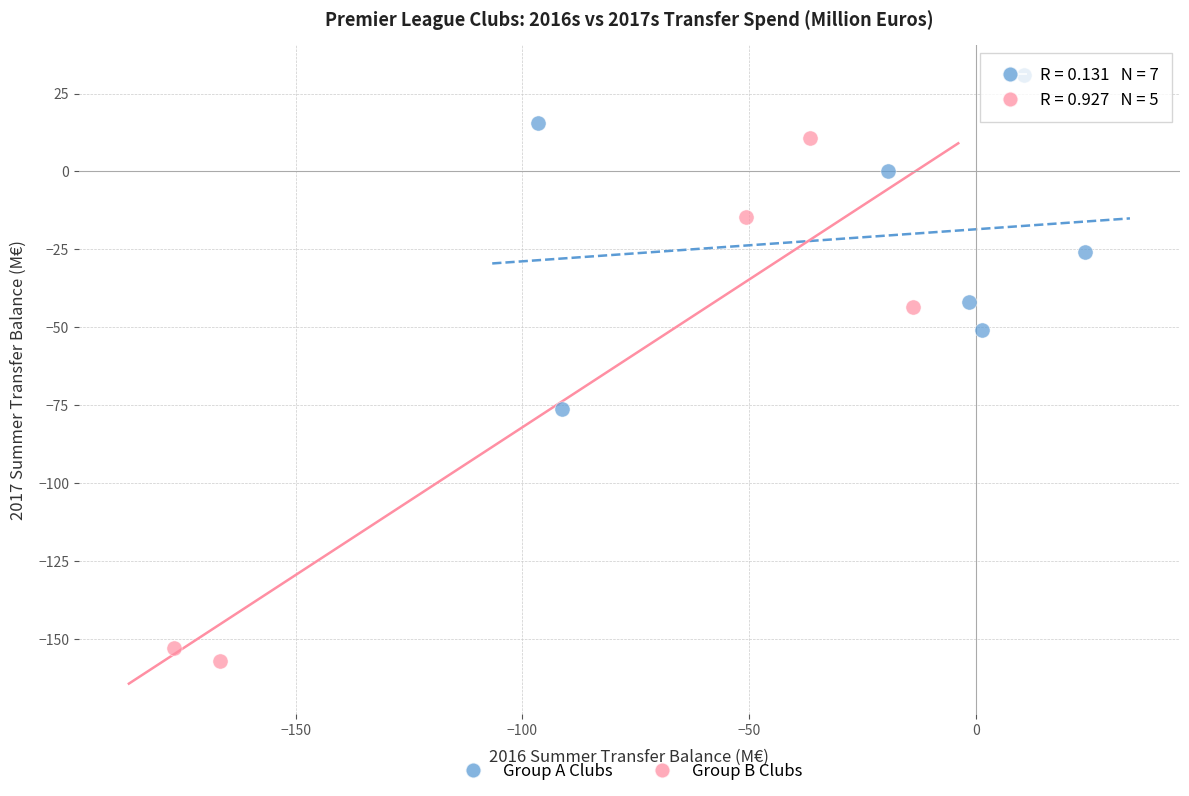

Which series has the largest Y range (max minus min)?

Group B Clubs